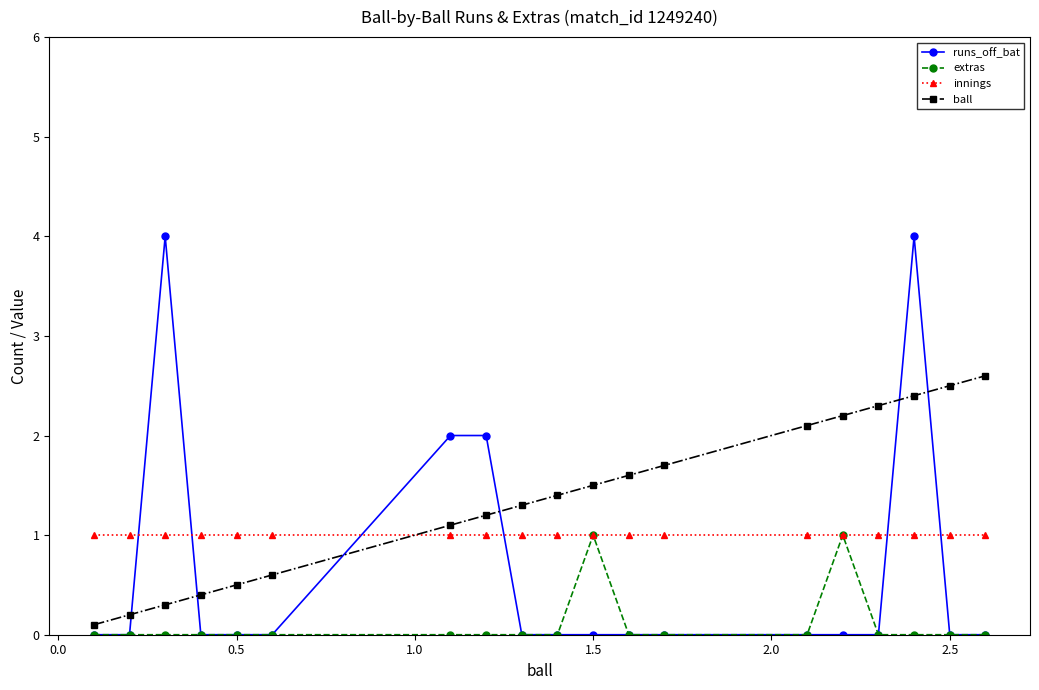

Which series ends up on top after the final intersection of ball and innings?

ball